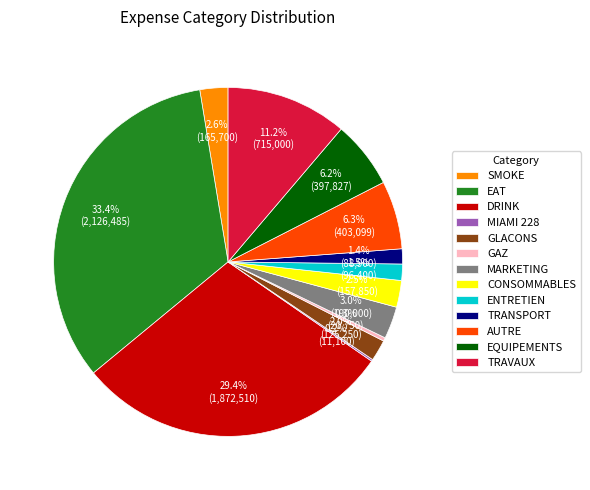

Which category has the biggest portion of the pie?

EAT